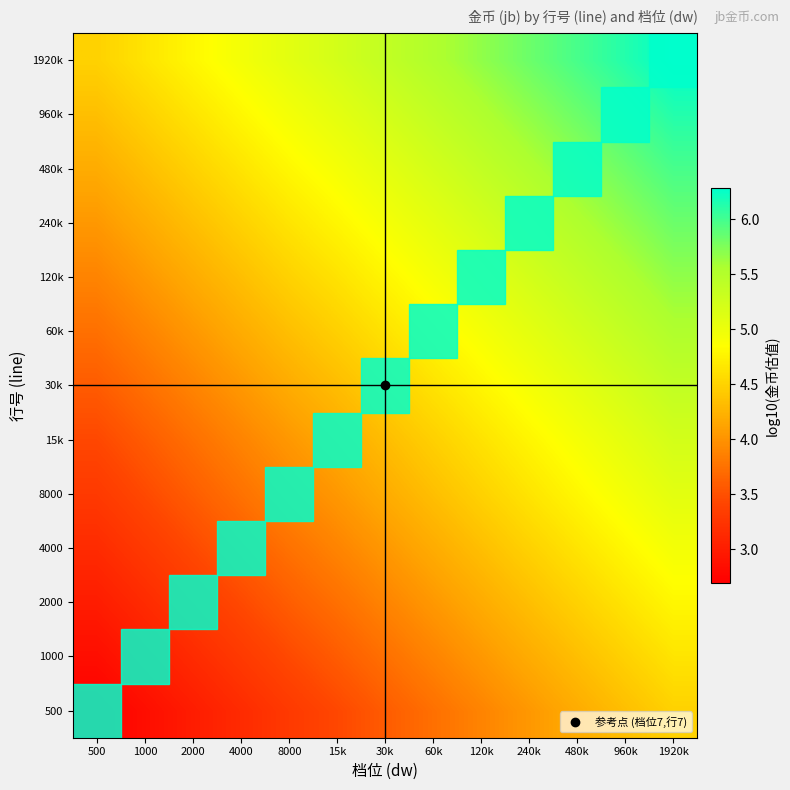

Reading left to right, extract all data points from this chart.

500: 500=2.7	1000=2.8	2000=3.0	4000=3.2	8000=3.3	15k=3.4	30k=3.6	60k=3.7	120k=3.9	240k=4.0	480k=4.2	960k=4.3	1920k=4.5
1000: 500=2.8	1000=3.0	2000=3.2	4000=3.3	8000=3.5	15k=3.6	30k=3.7	60k=3.9	120k=4.0	240k=4.2	480k=4.3	960k=4.5	1920k=4.6
2000: 500=3.0	1000=3.2	2000=3.3	4000=3.5	8000=3.6	15k=3.7	30k=3.9	60k=4.0	120k=4.2	240k=4.3	480k=4.5	960k=4.6	1920k=4.8
4000: 500=3.2	1000=3.3	2000=3.5	4000=3.6	8000=3.8	15k=3.9	30k=4.0	60k=4.2	120k=4.3	240k=4.5	480k=4.6	960k=4.8	1920k=4.9
8000: 500=3.3	1000=3.5	2000=3.6	4000=3.8	8000=3.9	15k=4.0	30k=4.2	60k=4.3	120k=4.5	240k=4.6	480k=4.8	960k=4.9	1920k=5.1
15k: 500=3.4	1000=3.6	2000=3.7	4000=3.9	8000=4.0	15k=4.2	30k=4.3	60k=4.5	120k=4.6	240k=4.8	480k=4.9	960k=5.1	1920k=5.2
30k: 500=3.6	1000=3.7	2000=3.9	4000=4.0	8000=4.2	15k=4.3	30k=4.5	60k=4.6	120k=4.8	240k=4.9	480k=5.1	960k=5.2	1920k=5.4
60k: 500=3.7	1000=3.9	2000=4.0	4000=4.2	8000=4.3	15k=4.5	30k=4.6	60k=4.8	120k=4.9	240k=5.1	480k=5.2	960k=5.4	1920k=5.5
120k: 500=3.9	1000=4.0	2000=4.2	4000=4.3	8000=4.5	15k=4.6	30k=4.8	60k=4.9	120k=5.1	240k=5.2	480k=5.4	960k=5.5	1920k=5.7
240k: 500=4.0	1000=4.2	2000=4.3	4000=4.5	8000=4.6	15k=4.8	30k=4.9	60k=5.1	120k=5.2	240k=5.4	480k=5.5	960k=5.7	1920k=5.8
480k: 500=4.2	1000=4.3	2000=4.5	4000=4.6	8000=4.8	15k=4.9	30k=5.1	60k=5.2	120k=5.4	240k=5.5	480k=5.7	960k=5.8	1920k=6.0
960k: 500=4.3	1000=4.5	2000=4.6	4000=4.8	8000=4.9	15k=5.1	30k=5.2	60k=5.4	120k=5.5	240k=5.7	480k=5.8	960k=6.0	1920k=6.1
1920k: 500=4.5	1000=4.6	2000=4.8	4000=4.9	8000=5.1	15k=5.2	30k=5.4	60k=5.5	120k=5.7	240k=5.8	480k=6.0	960k=6.1	1920k=6.3